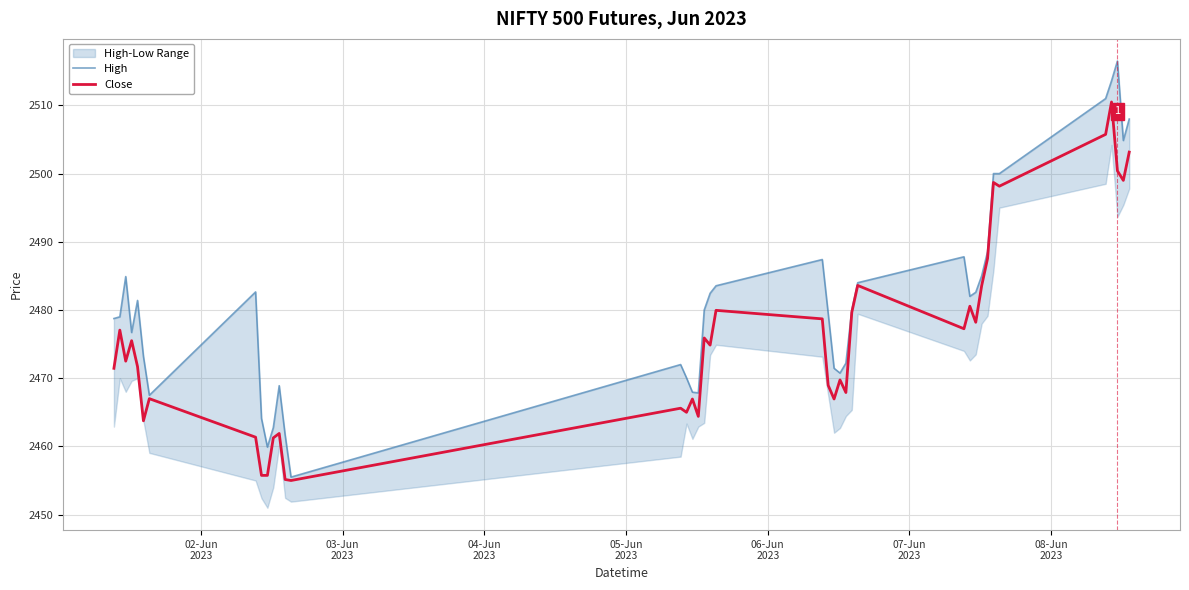

Which series has the largest total across all categories?

High